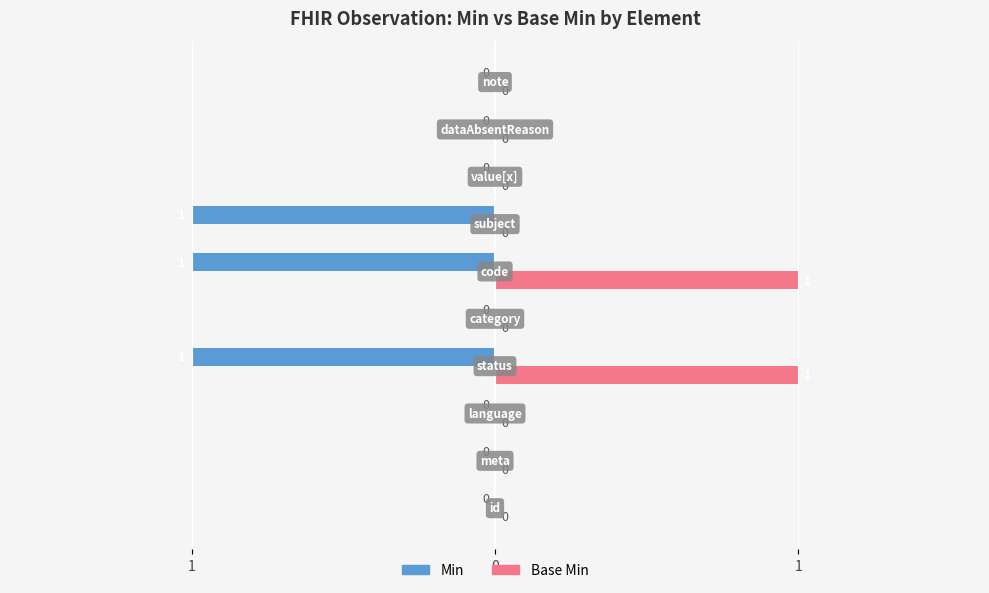

Which label corresponds to the largest value in the chart?

Observation.status